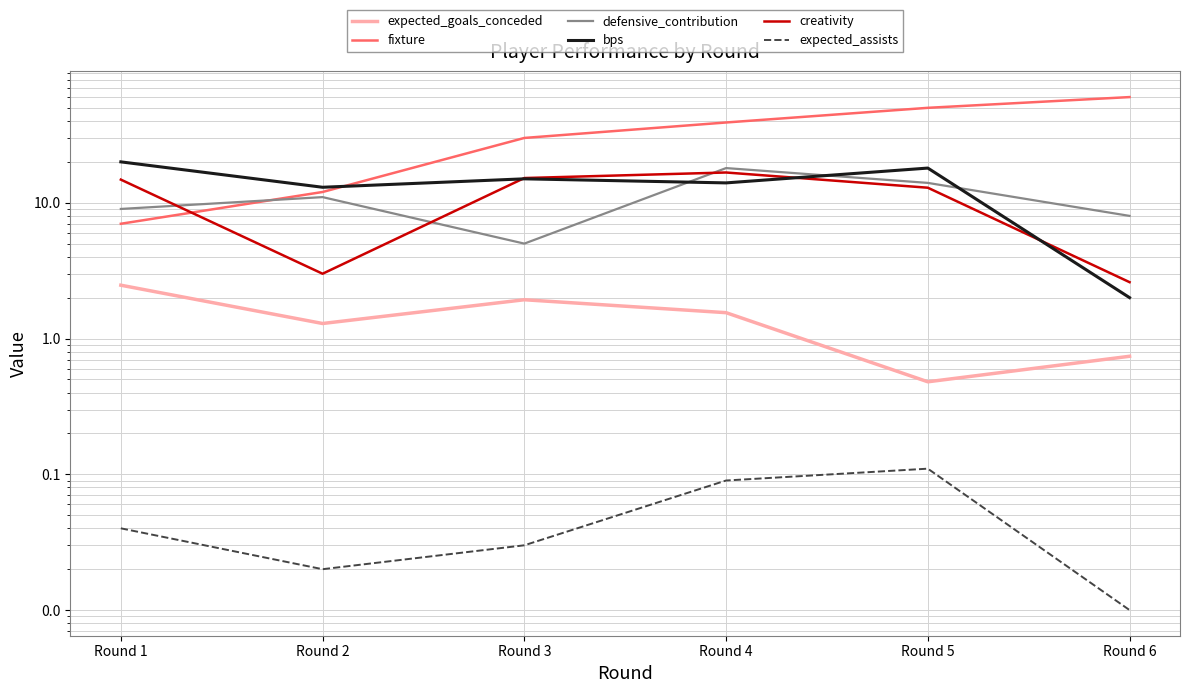

At which label does fixture reach its minimum?

Round 1